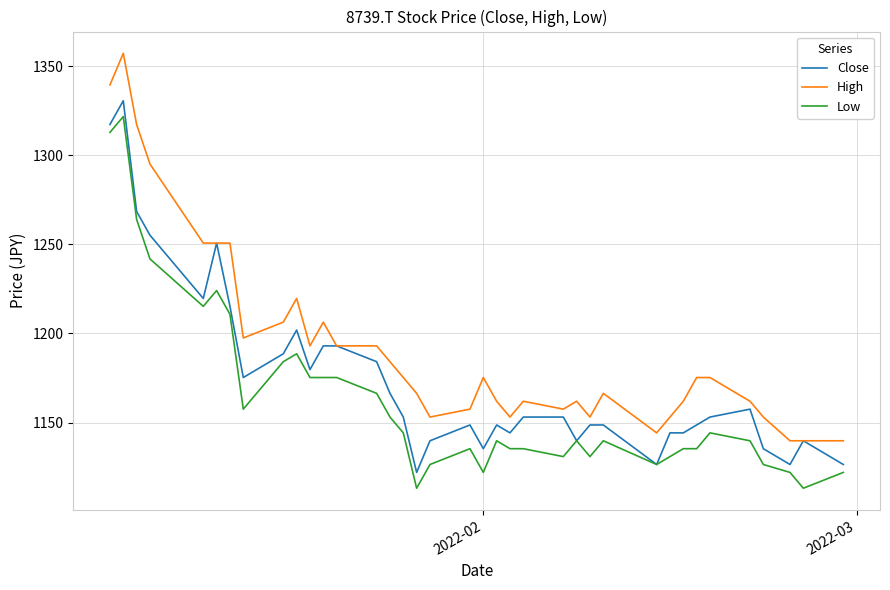

What is the maximum value shown in the chart?

1357.1